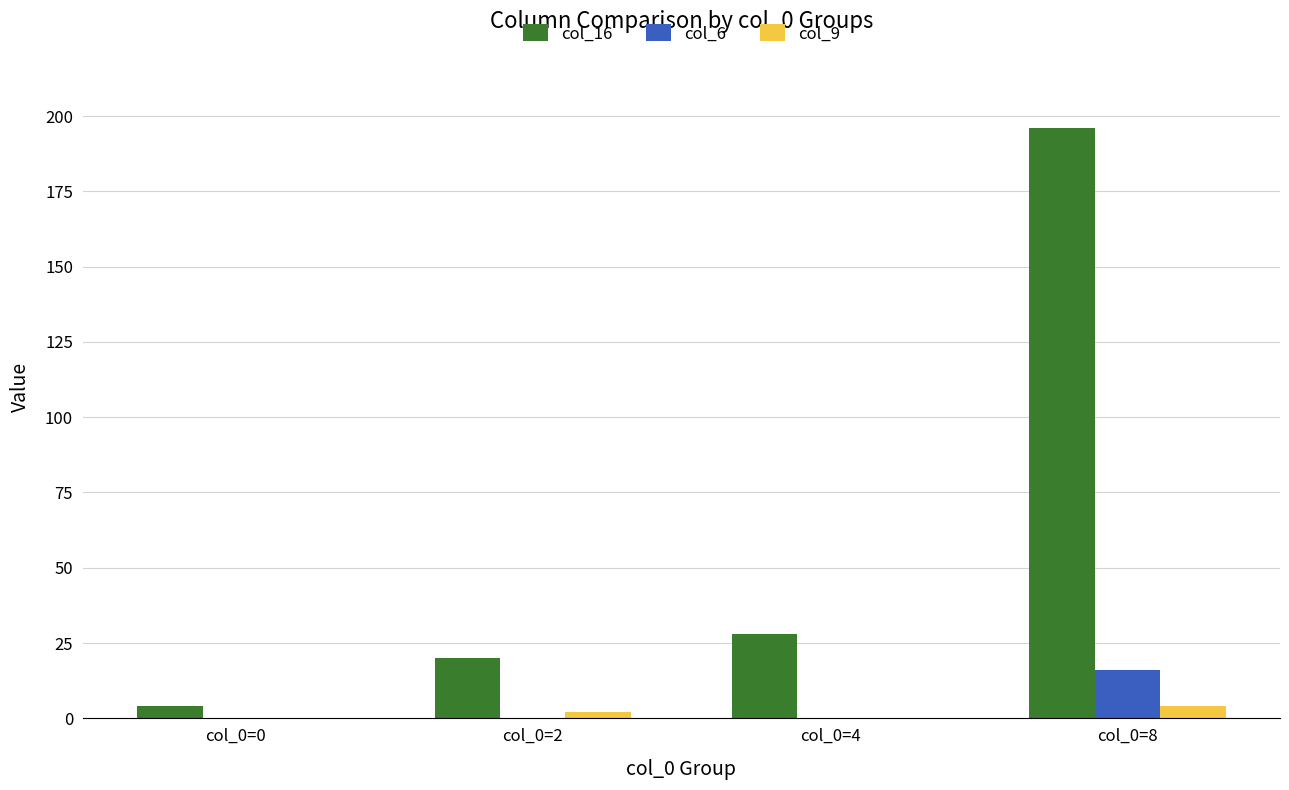

What is the sum of all col_6 values?

16